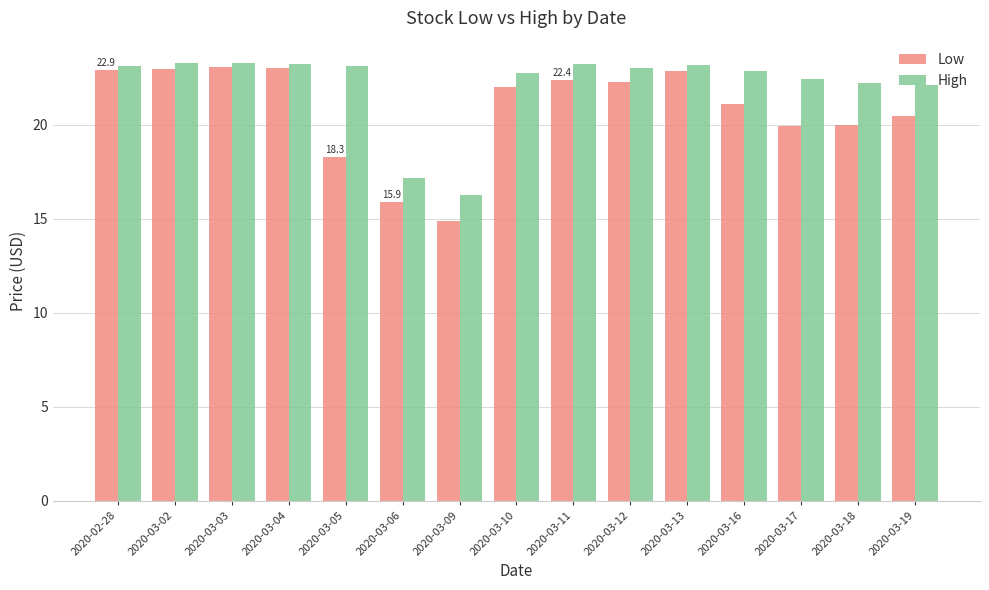

How many series are shown in this chart?

2